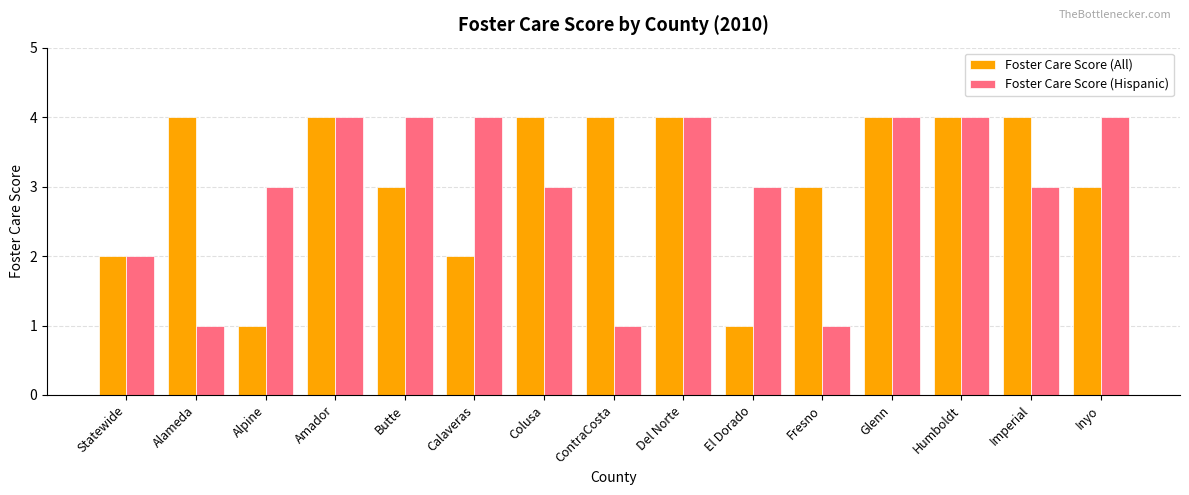

What is the spread (max minus min) of values at Fresno?

2